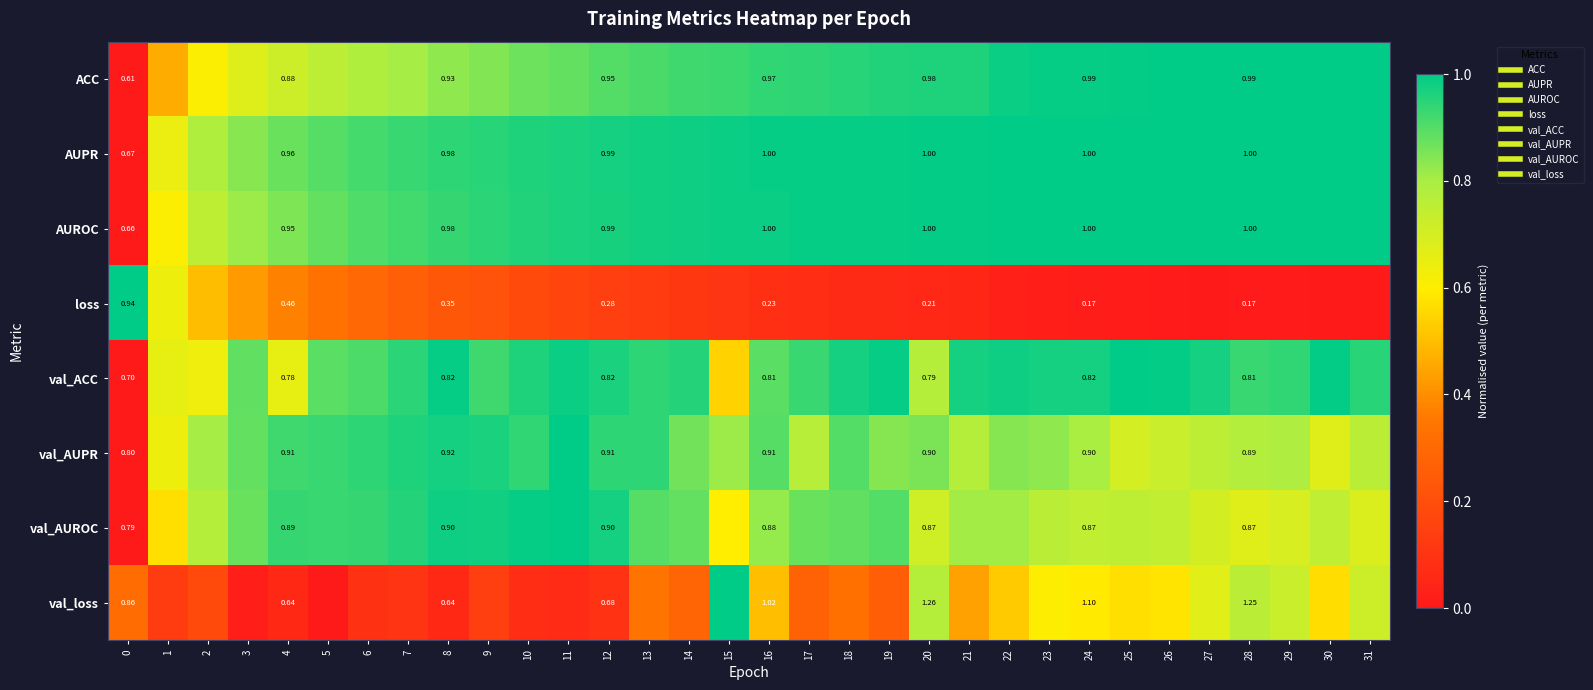

Count the number of categories in the chart.

32